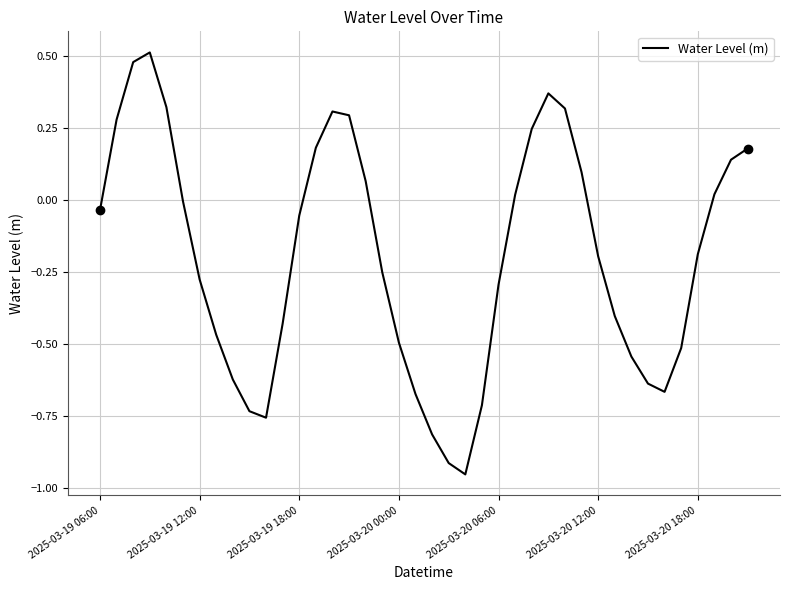

What is the difference between the maximum and minimum values?

1.5